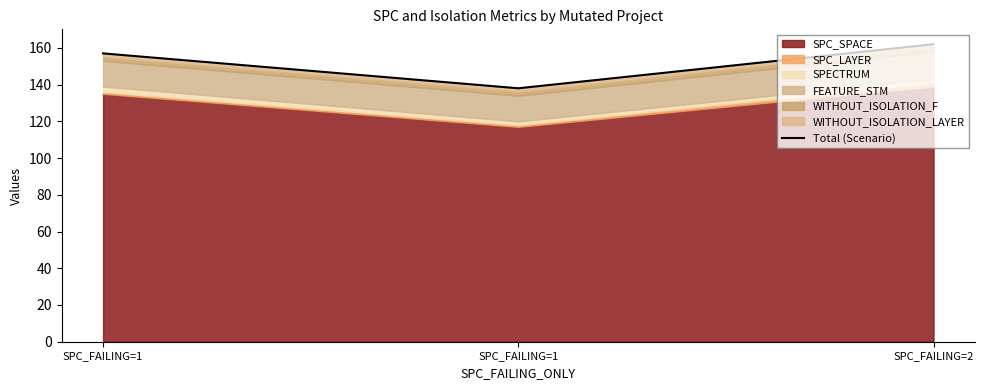

The chart shows a value of 162 at SPC_FAILING=2. True or false?

True